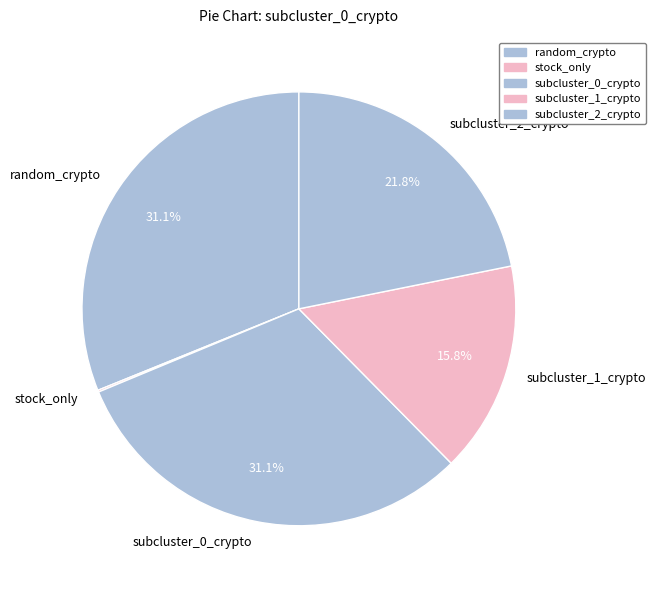

How much of the chart is everything except subcluster_2_crypto?

78.2%